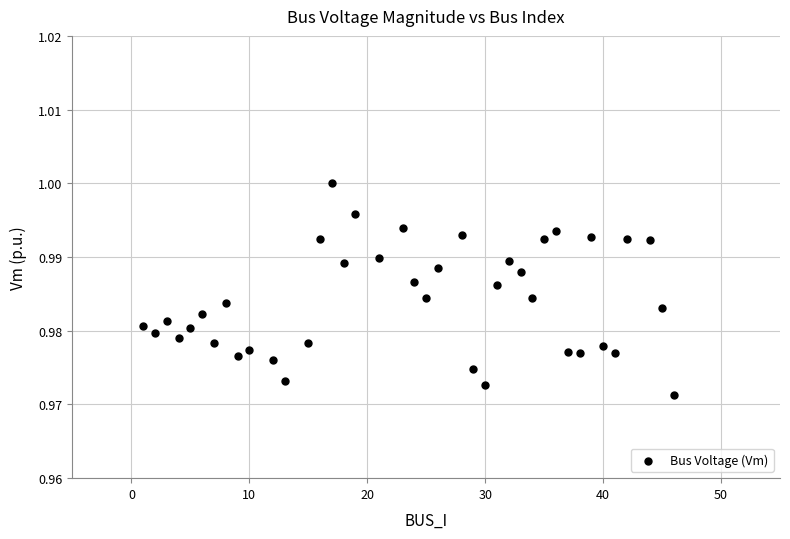

What is the range of X values (max minus min)?

45.0